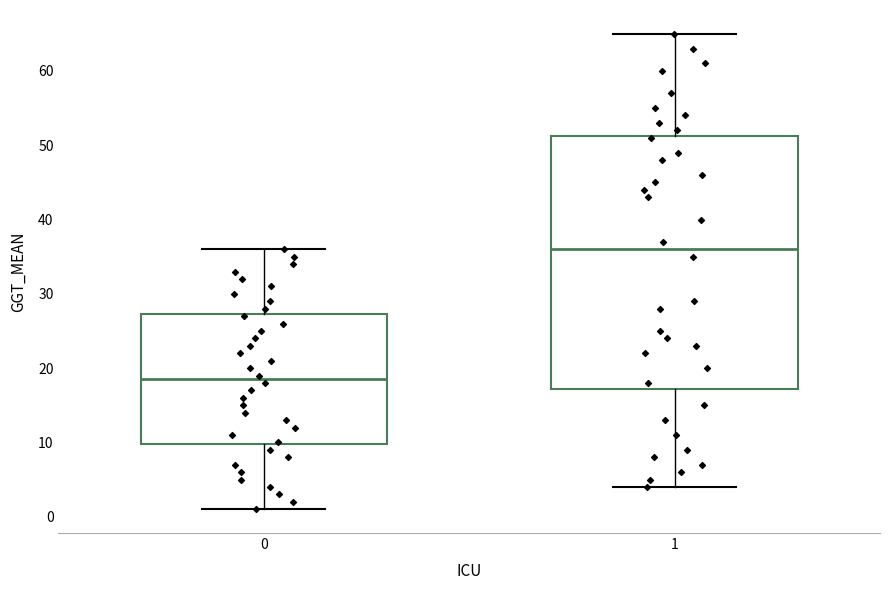

Reading left to right, read every box against the y-axis: the position of its median line, the range the box covers, and the ends of its whiskers. The values are not printed on the chart, so give them approximately, as read against the axis.

0: median 19, box 10 to 27, whiskers 1 to 36
1: median 36, box 17 to 51, whiskers 4 to 65